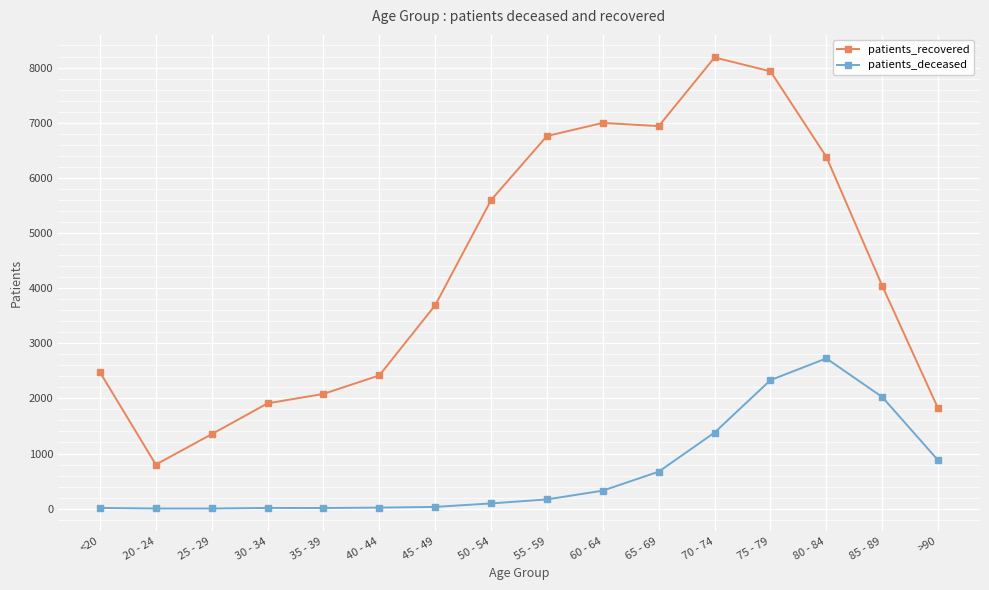

What is the spread (max minus min) of values at 60 - 64?

6669